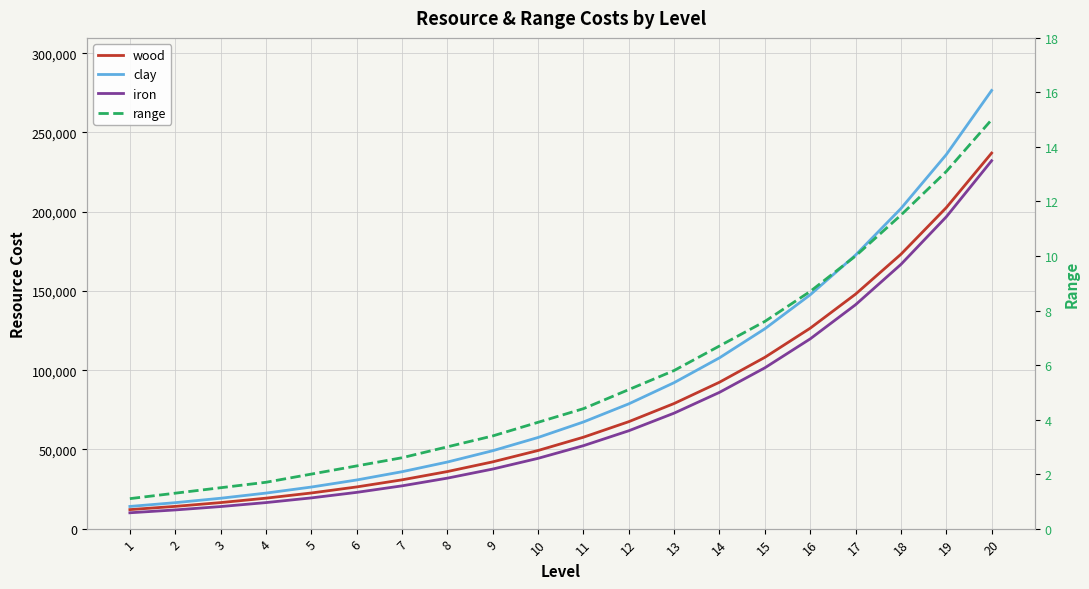

At which label does iron reach its peak?

20